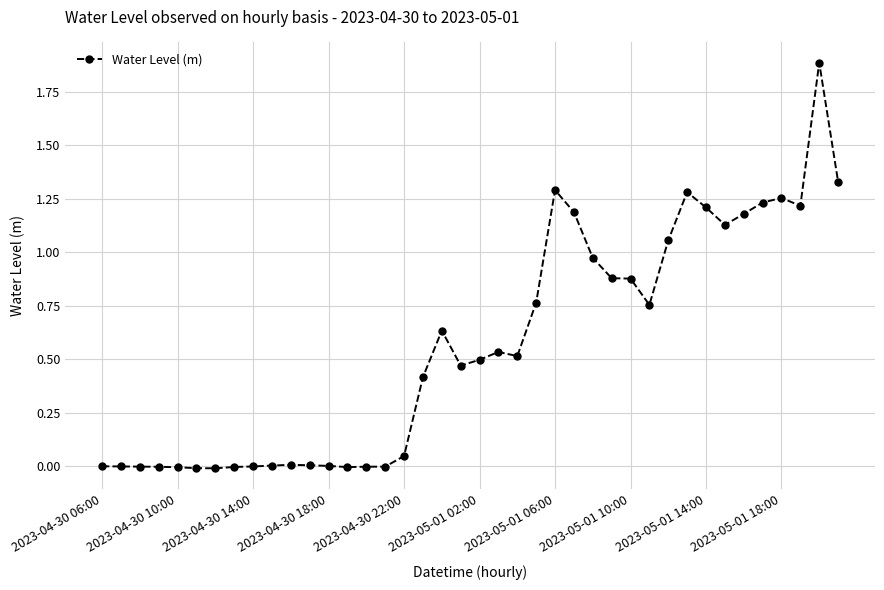

Is this an area chart (filled region under the line)?

No